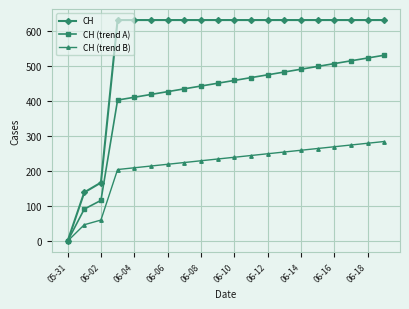

List the series in order of their overall mean, lowest first.

CH (trend B), CH (trend A), CH